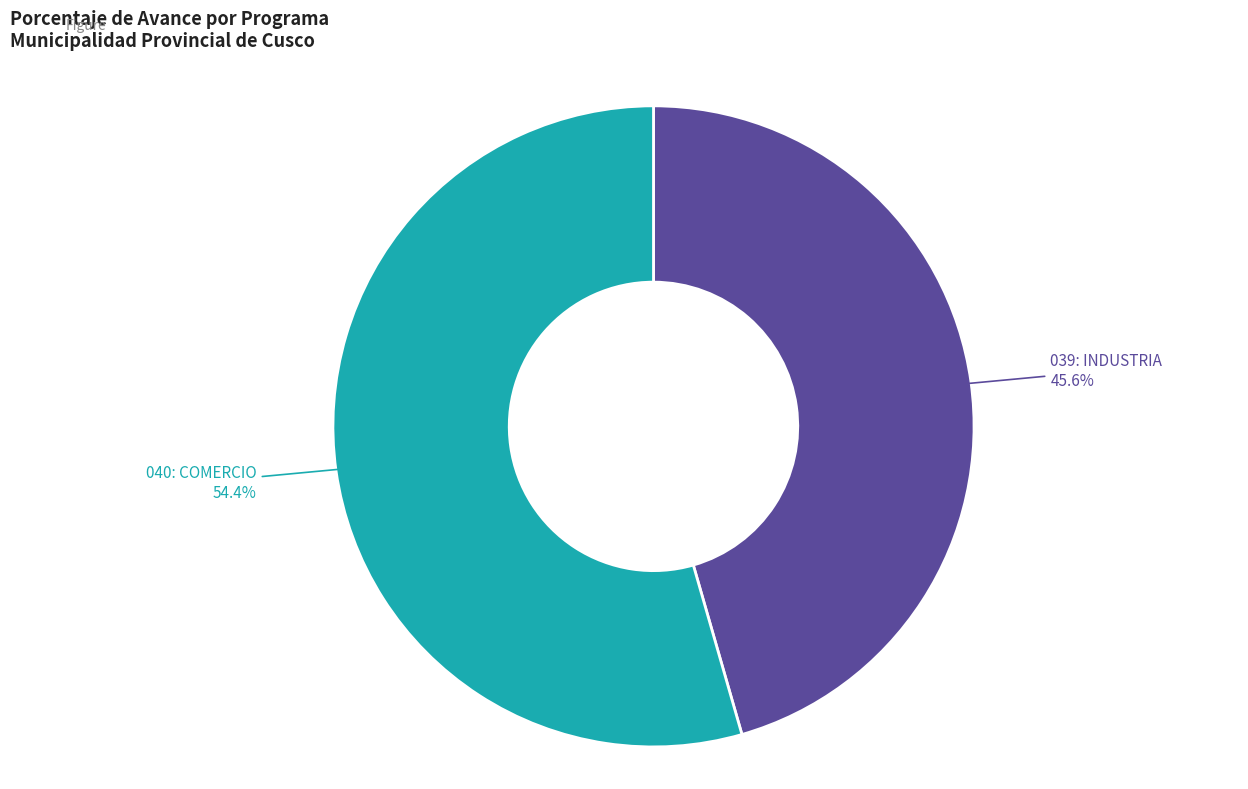

Is there any slice that represents more than half of the pie?

Yes